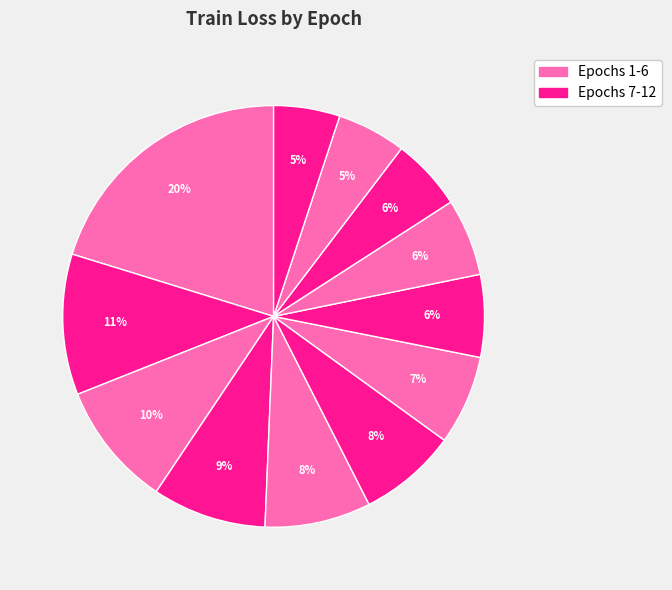

Is there a majority slice in this chart?

No